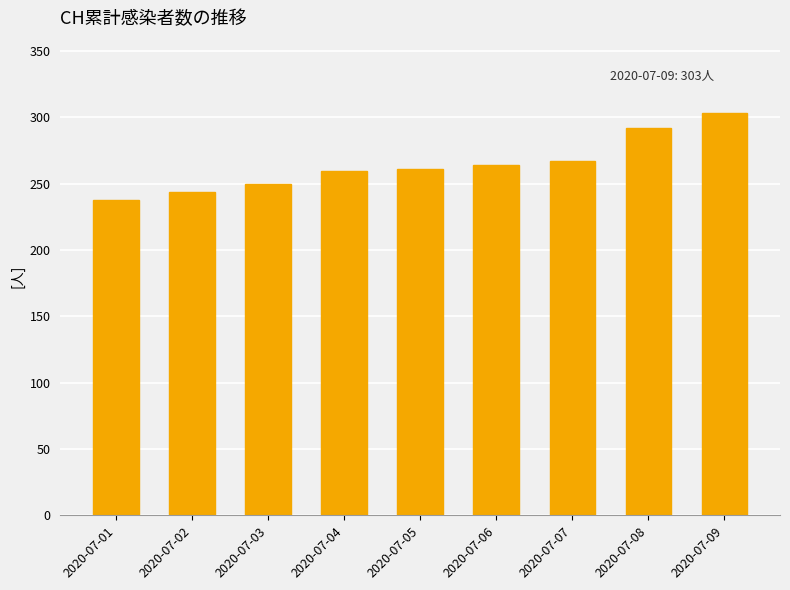

Is it true that the value at 2020-07-05 is 261?

True